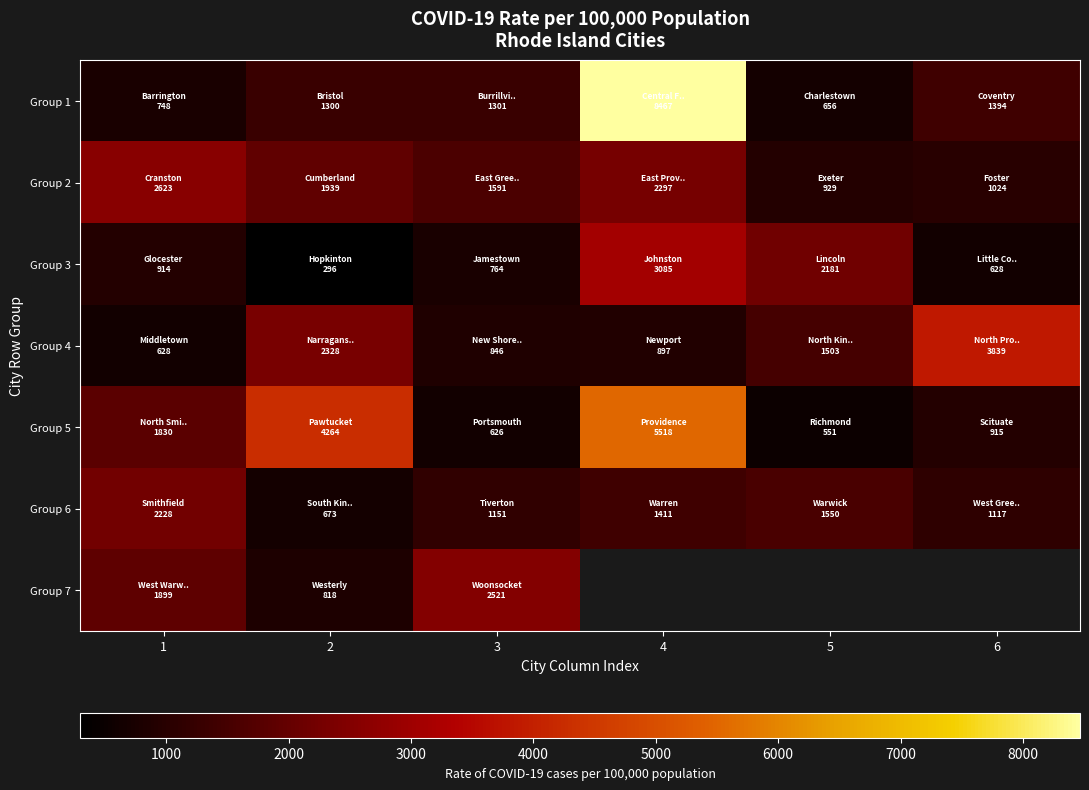

Rank the series at 2 from lowest to highest value.

Group 3, Group 6, Group 7, Group 1, Group 2, Group 4, Group 5